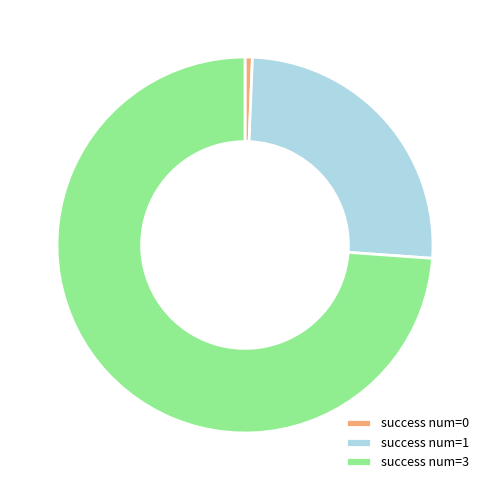

Rank the categories by value from highest to lowest.

success num=3, success num=1, success num=0